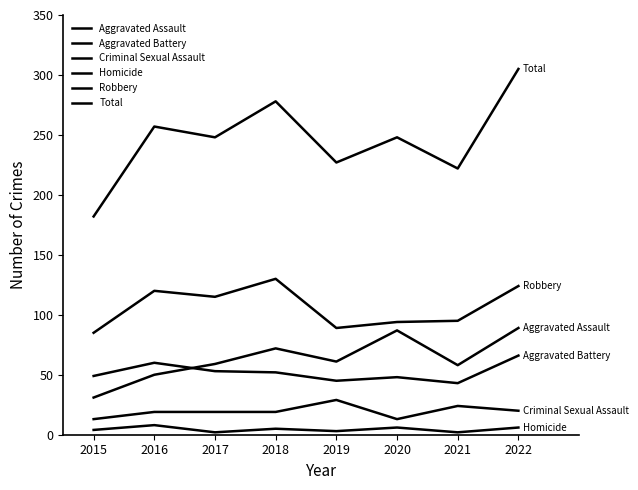

Count the number of data series in this chart.

6